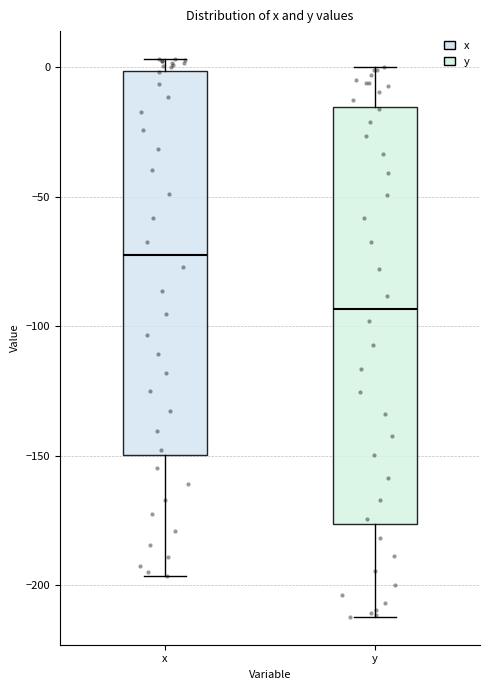

Reading left to right, transcribe this box plot: for each box, give where its median line is, the range the box spans, and where its two whiskers end, as read against the y-axis. The values are not printed on the chart, so give them approximately, as read against the axis.

x: median -70, box -150 to 0, whiskers -195 to 5
y: median -95, box -175 to -15, whiskers -210 to 0